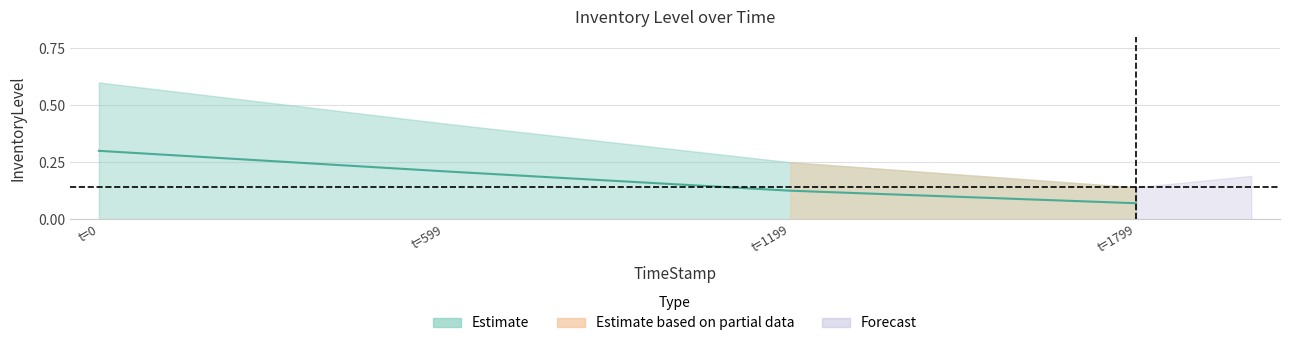

At how many categories does at least one series exceed 0?

4